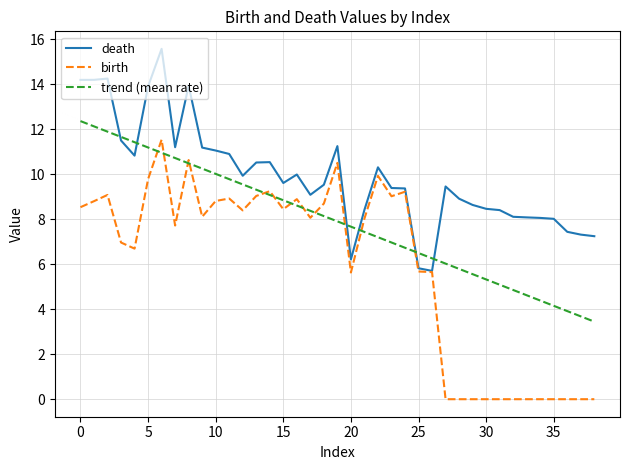

True or false: trend (mean rate) and death intersect in this chart.

True